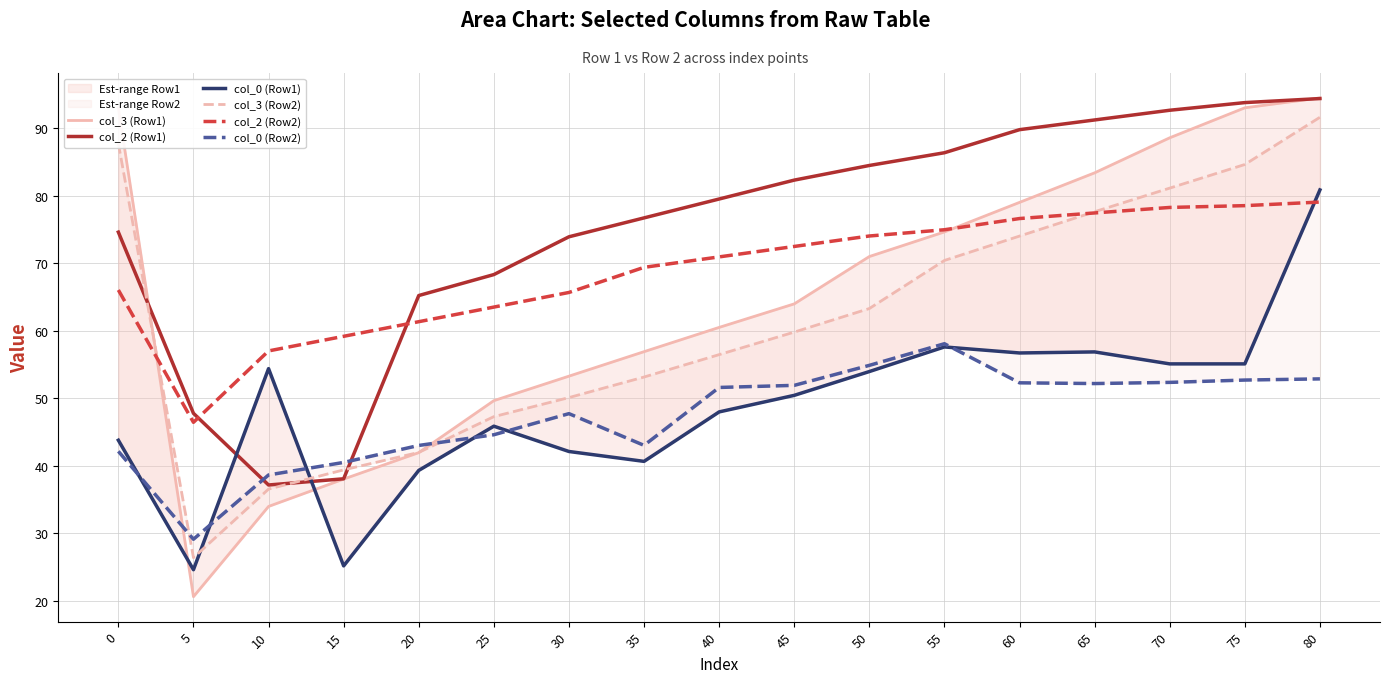

Is it true that col_2 (Row1) equals 79.5 at 40?

True